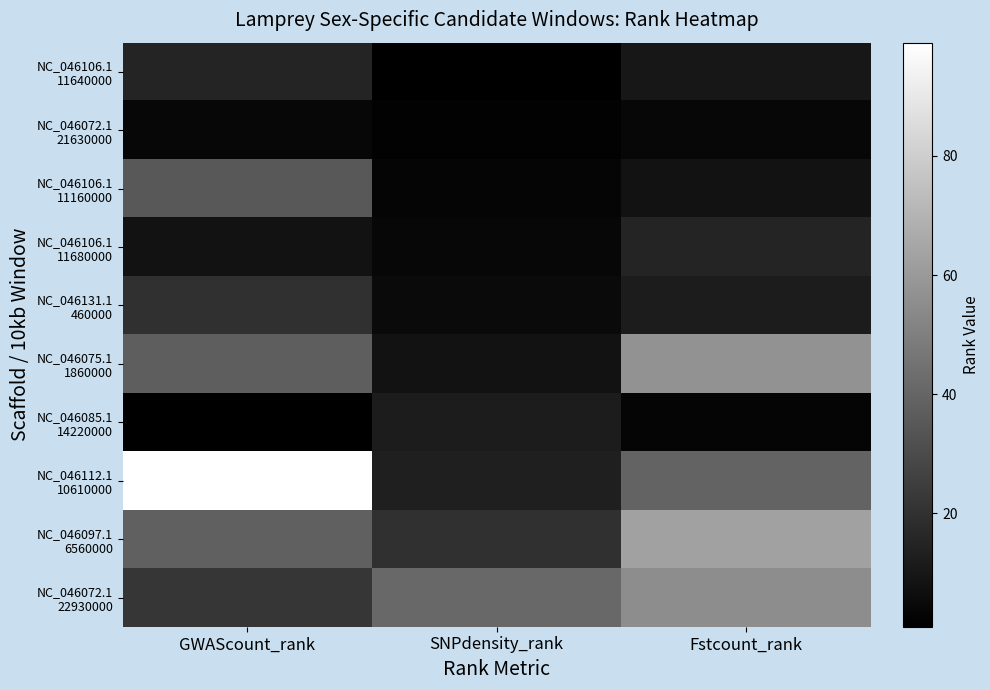

Between Fstcount_rank and SNPdensity_rank, which is larger?

Fstcount_rank